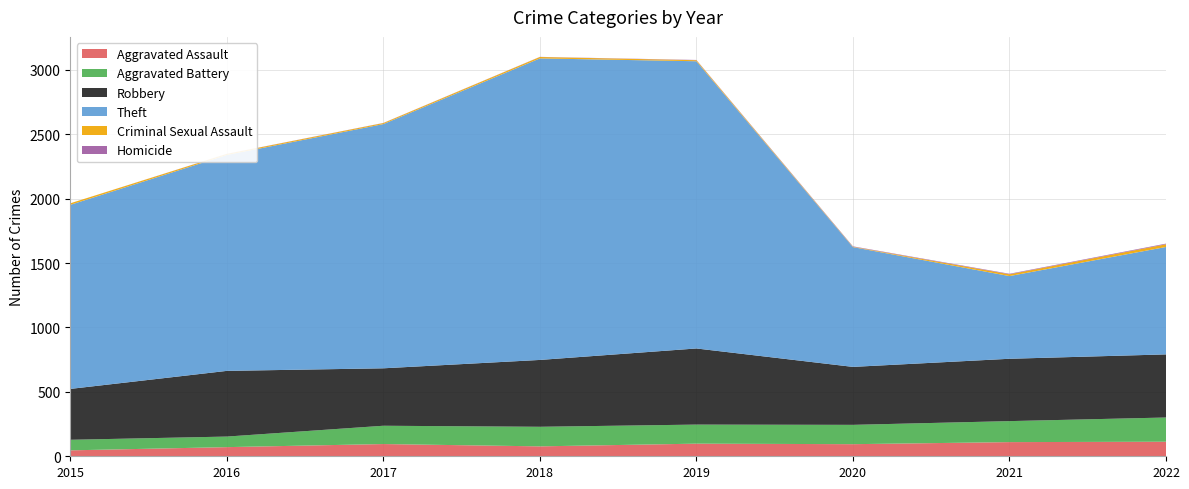

Reading left to right, transcribe all the data shown in this chart.

Aggravated Assault: 2015=46	2016=71	2017=95	2018=77	2019=98	2020=94	2021=110	2022=113
Aggravated Battery: 2015=82	2016=82	2017=142	2018=152	2019=148	2020=150	2021=163	2022=188
Robbery: 2015=395	2016=510	2017=446	2018=519	2019=591	2020=450	2021=484	2022=490
Theft: 2015=1429	2016=1676	2017=1896	2018=2341	2019=2230	2020=930	2021=642	2022=834
Criminal Sexual Assault: 2015=12	2016=8	2017=8	2018=11	2019=8	2020=3	2021=14	2022=21
Homicide: 2015=0	2016=1	2017=1	2018=1	2019=2	2020=3	2021=4	2022=5